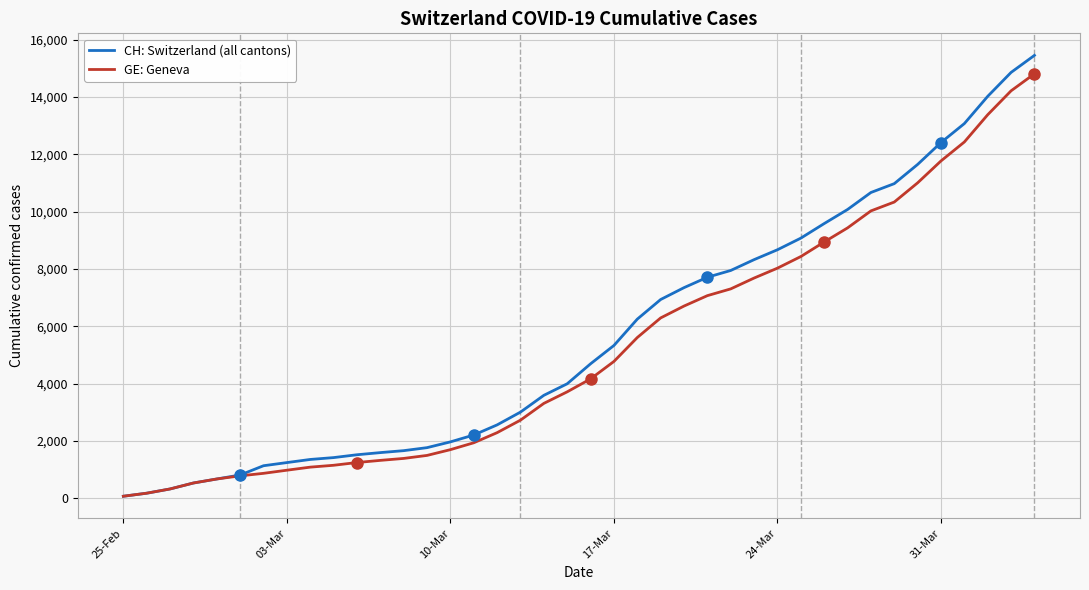

Which series has the largest range (max minus min)?

CH: Switzerland (all cantons)